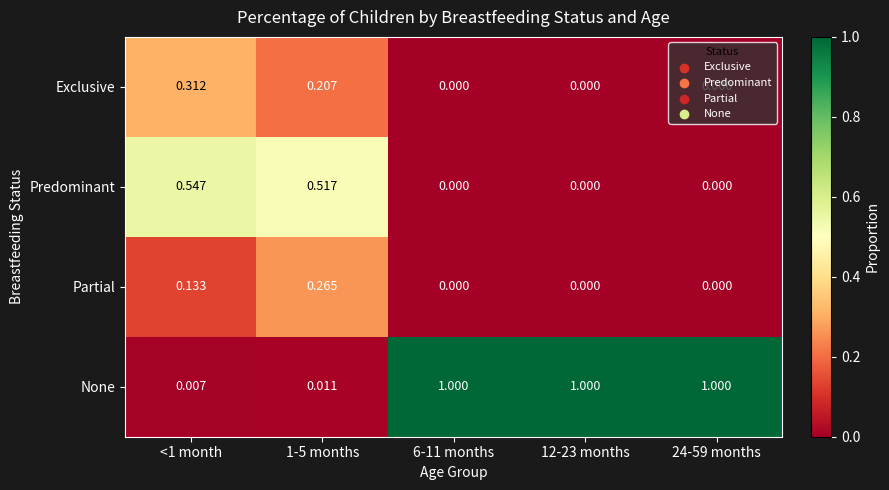

Between <1 month and 24-59 months, which series saw the biggest shift?

None